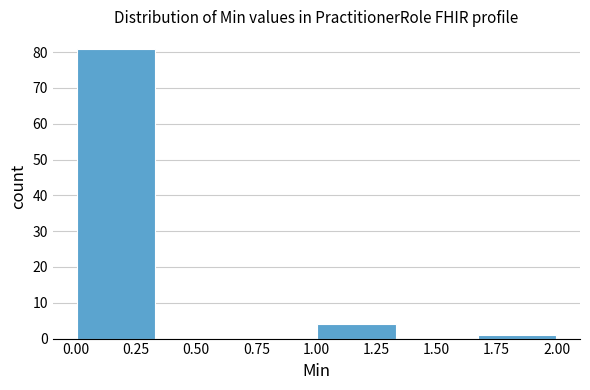

Reading left to right, transcribe this chart: for each bar, give the range it covers on the x-axis and its height. Neither the bar edges nor the heights are printed on the chart, so give them approximately, as read against the axes.

0.00 to 0.35: 81
0.35 to 0.65: 0
0.65 to 1.00: 0
1.00 to 1.35: 4
1.35 to 1.65: 0
1.65 to 2.00: 1